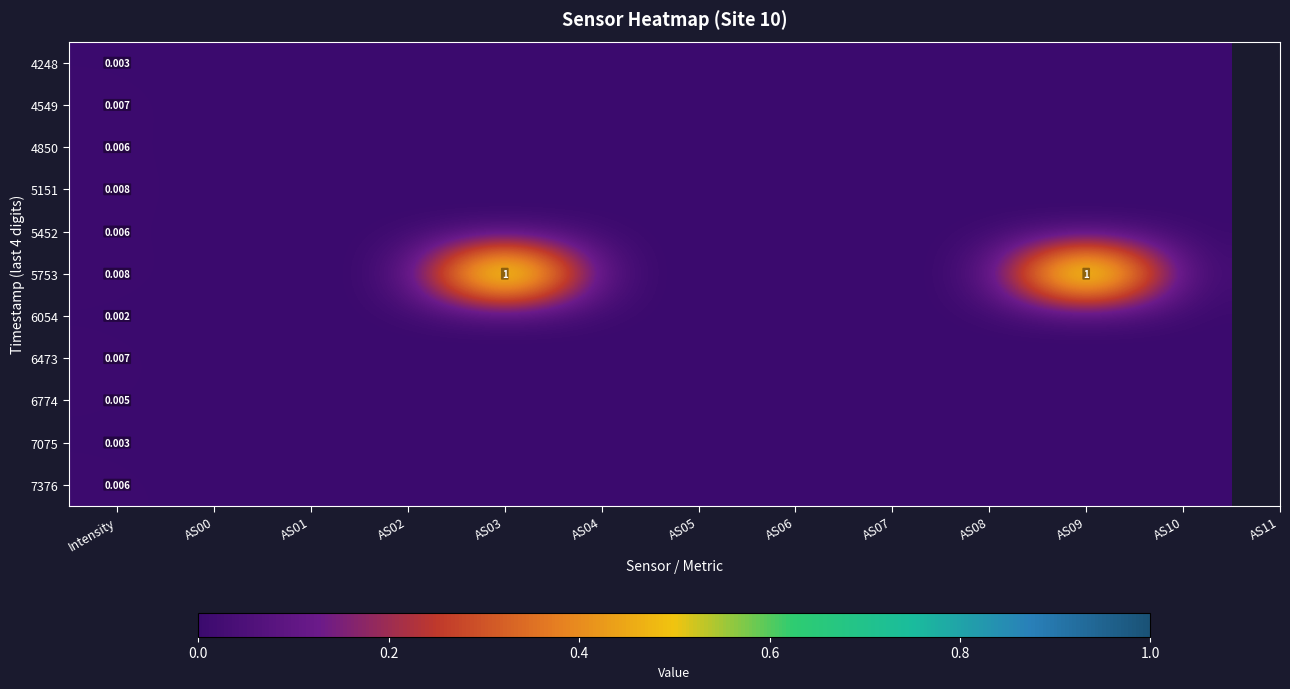

The value of 5151 at AS06 is 0.0. True or false?

True